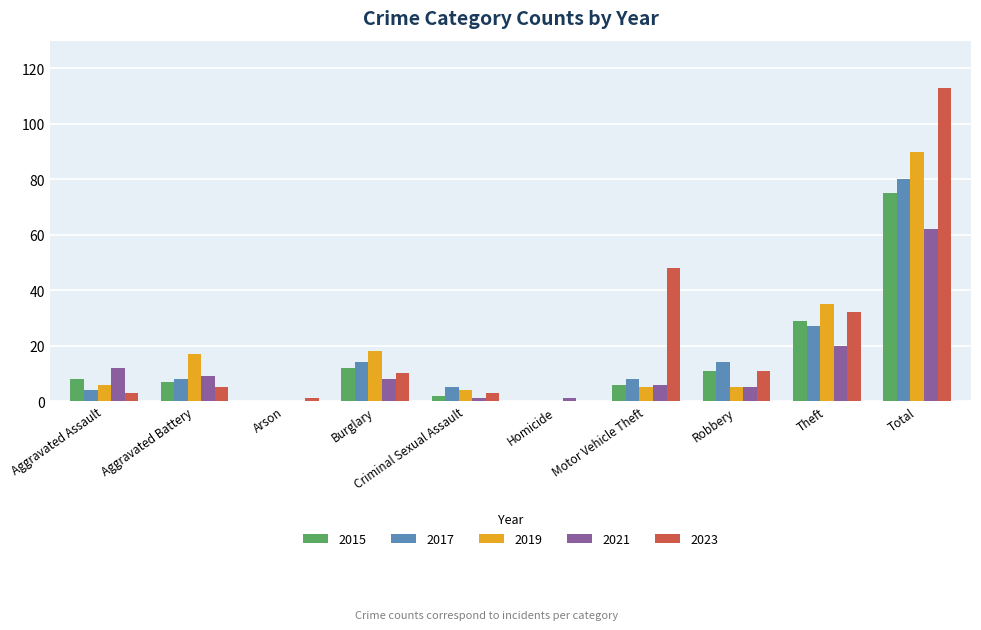

True or false: 2015 has a value of 0 at Homicide.

True